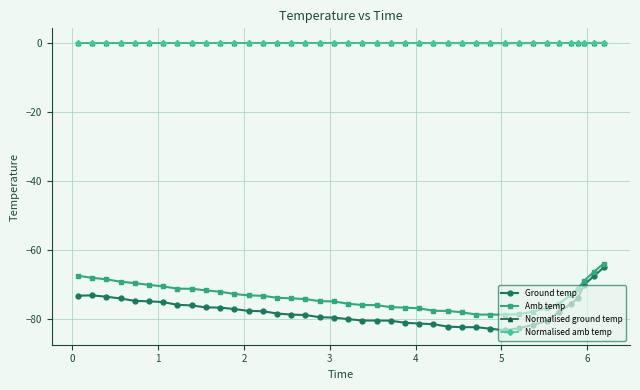

How many distinct data groups are displayed?

4